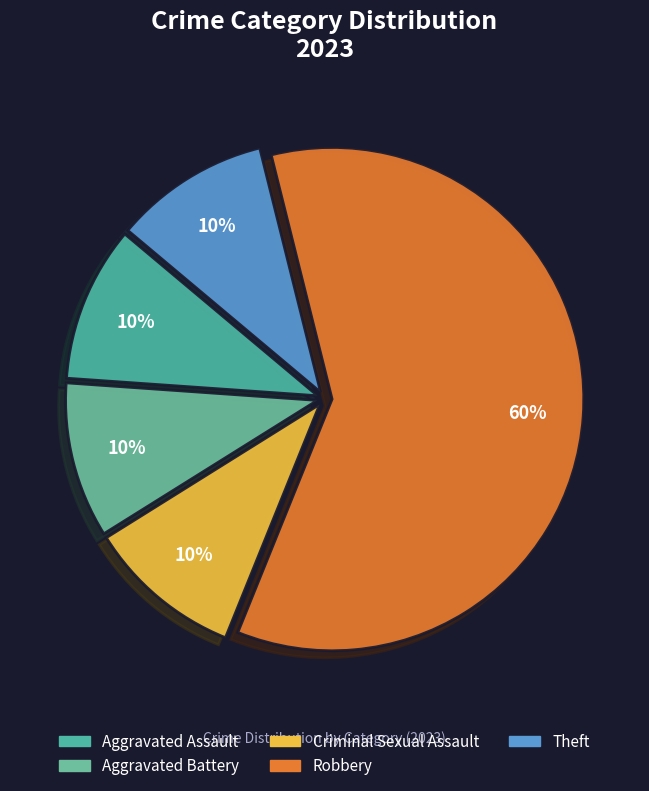

Which slice represents more than half of the pie?

Robbery